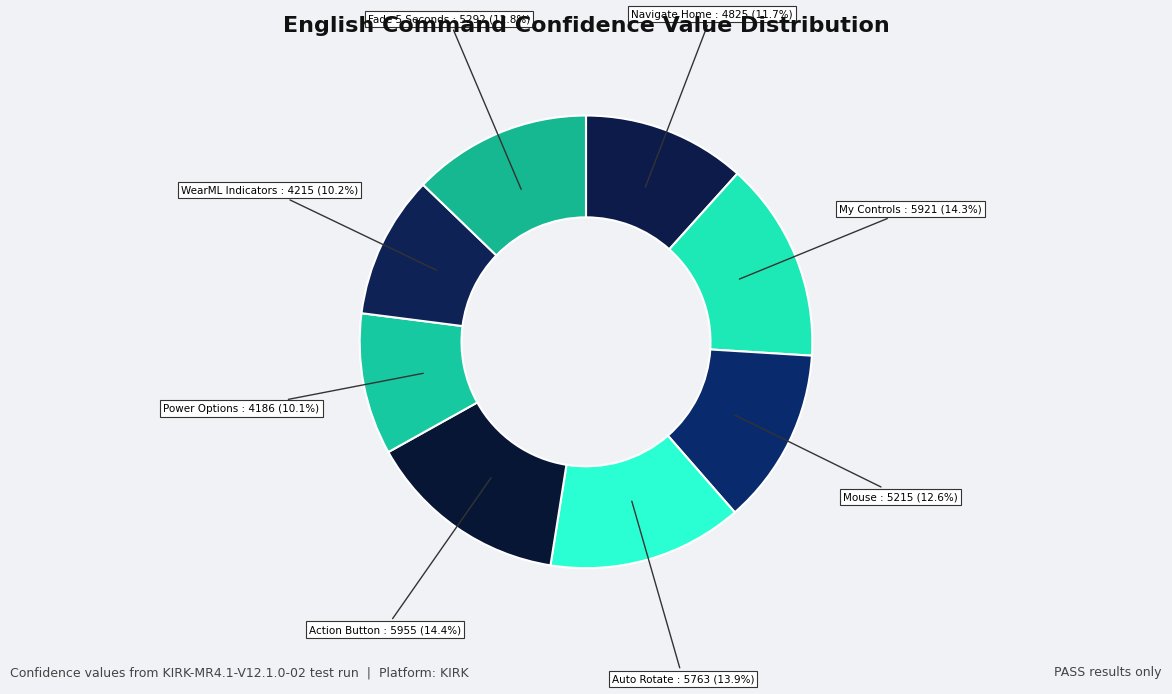

How many slices are in this pie chart?

8